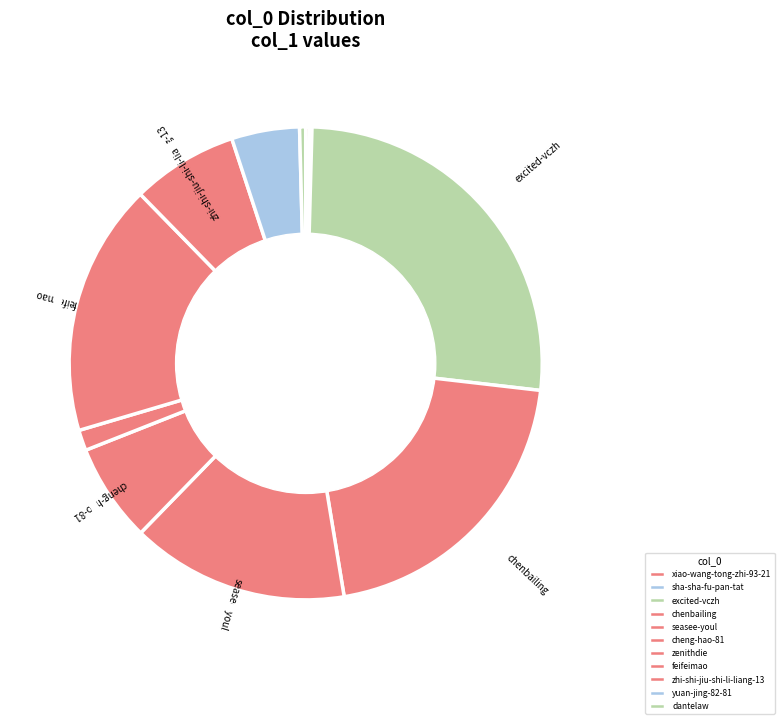

Which has a higher value, yuan-jing-82-81 or zenithdie?

yuan-jing-82-81